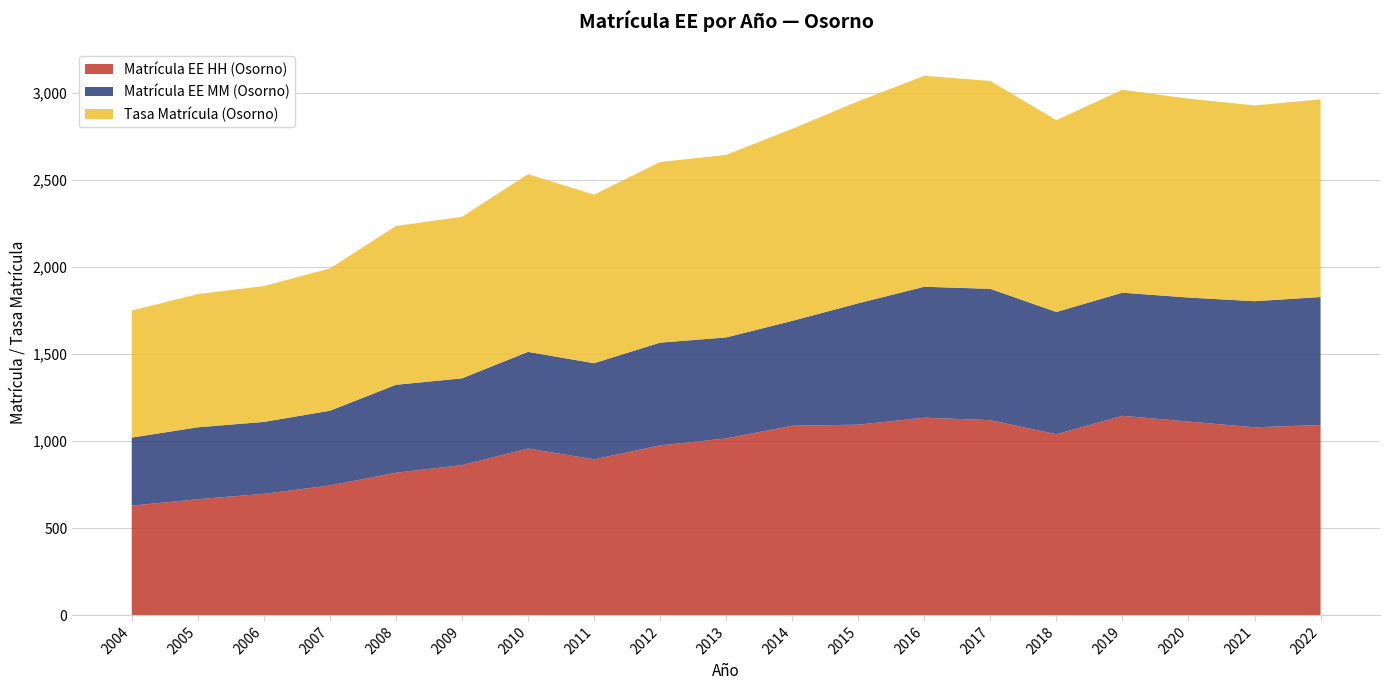

Reading right to left, list all the values displayed in this chart.

Matrícula EE HH (Osorno): 1092.0	1079.0	1112.0	1145.0	1039.0	1120.0	1134.0	1094.0	1088.0	1015.0	975.0	895.0	957.0	862.0	818.0	745.0	697.0	666.0	629.0
Matrícula EE MM (Osorno): 735.0	724.0	712.0	707.0	702.0	754.0	752.0	697.0	602.0	580.0	590.0	552.0	555.0	498.0	505.0	429.0	413.0	413.0	391.0
Tasa Matrícula (Osorno): 1134.9	1124.1	1141.9	1165.2	1101.5	1193.7	1211.4	1159.8	1102.9	1048.2	1037.3	967.9	1020.6	927.4	911.6	817.0	779.8	764.9	728.9